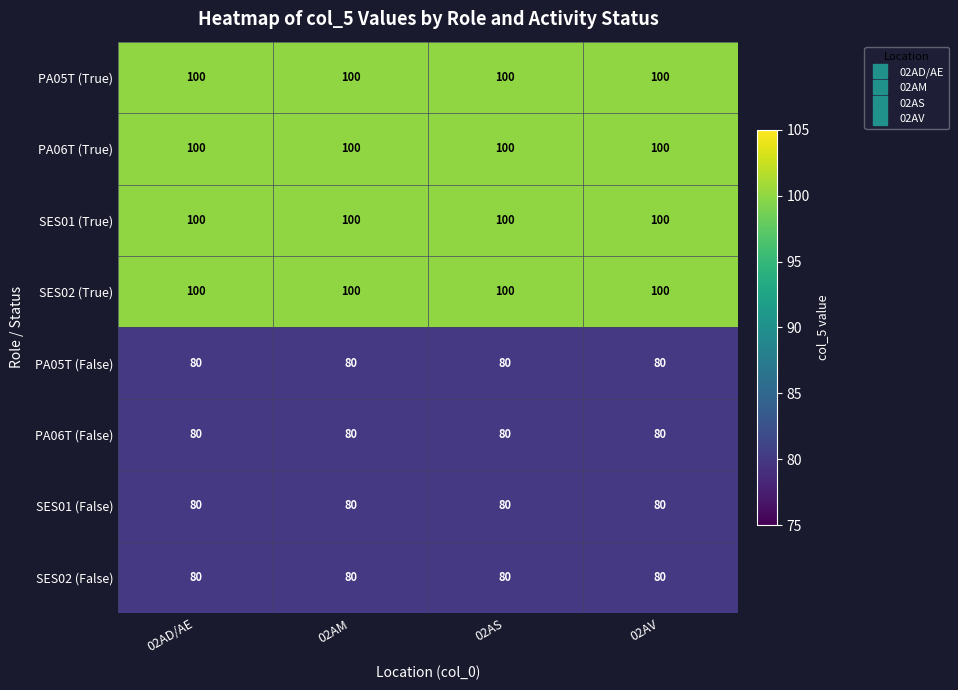

At how many categories does at least one series exceed 82?

4